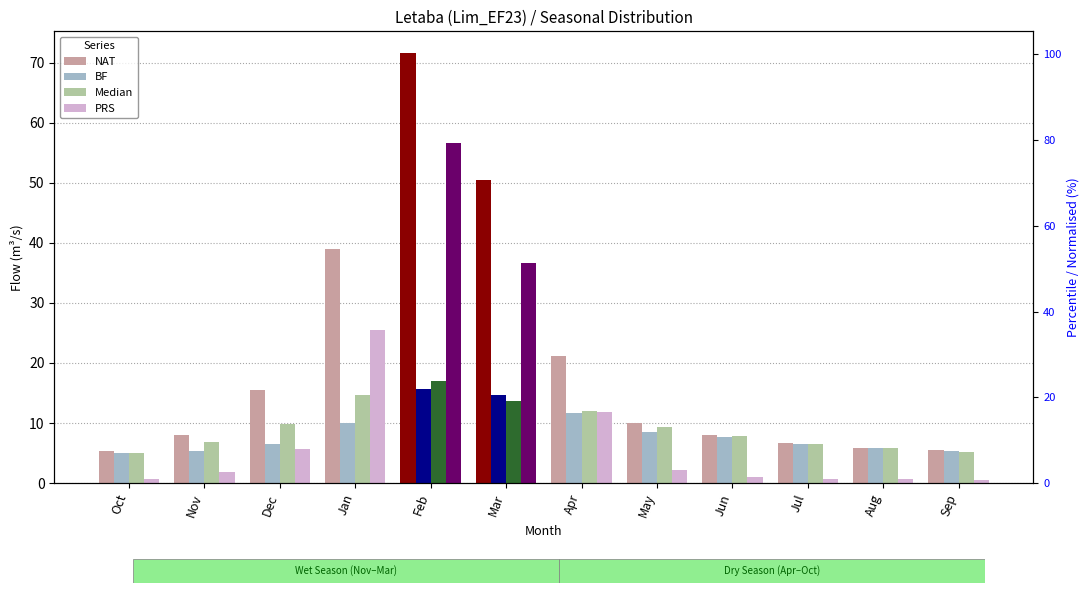

Which series has the widest spread of values?

NAT